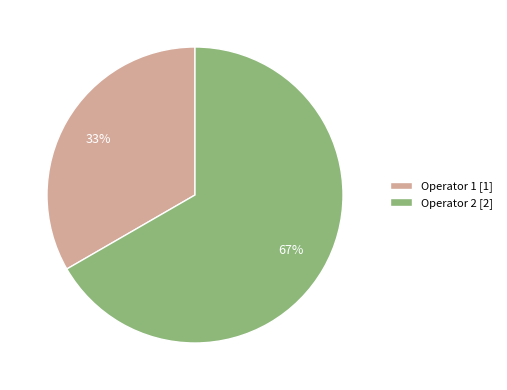

Does any single category account for the majority?

Yes